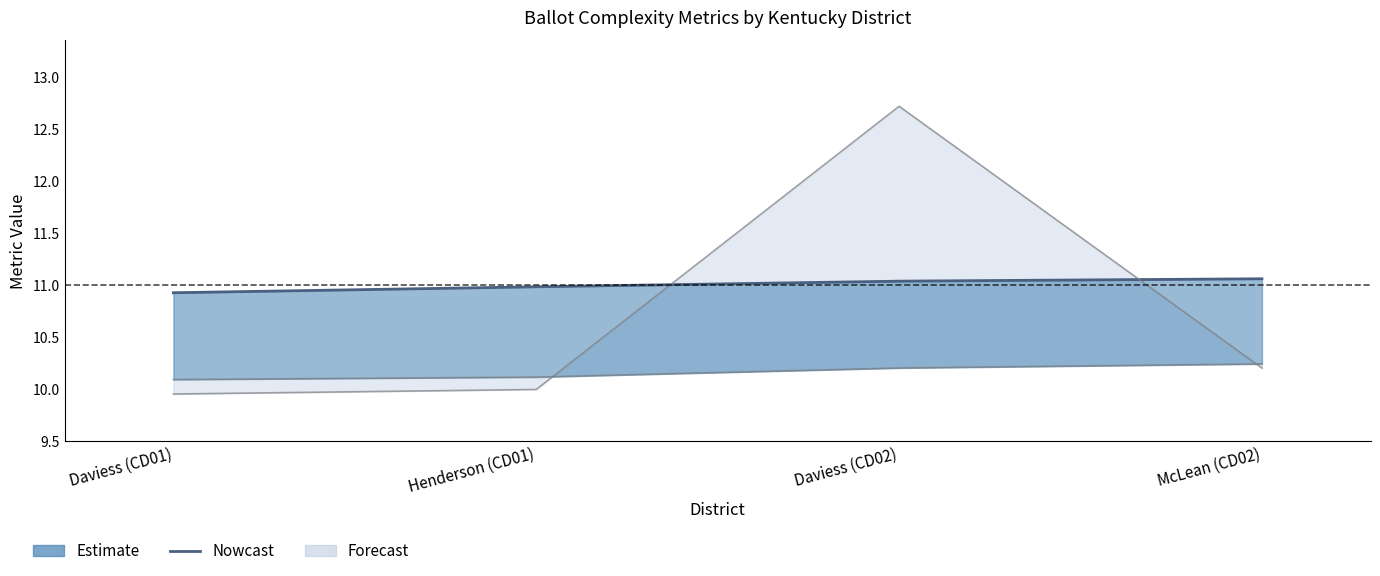

Reading left to right, extract all data points from this chart.

10.9	11.0	11.0	11.1